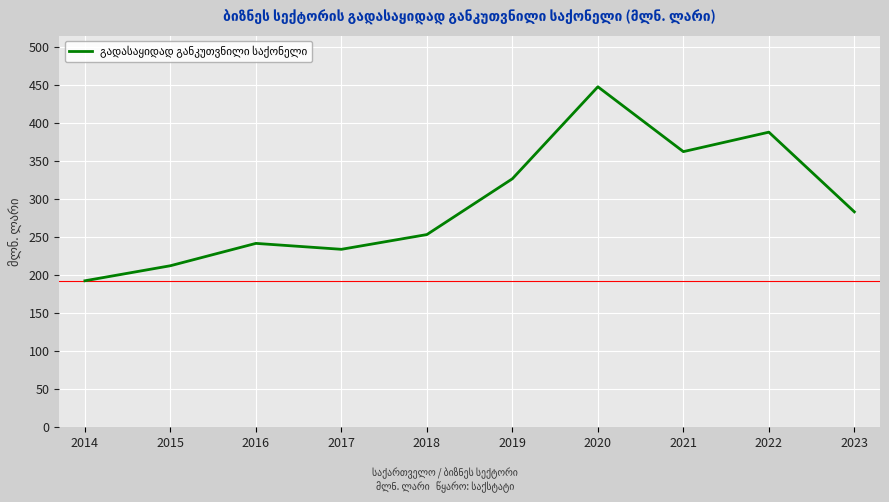

What is the sum of all values?

2943.7